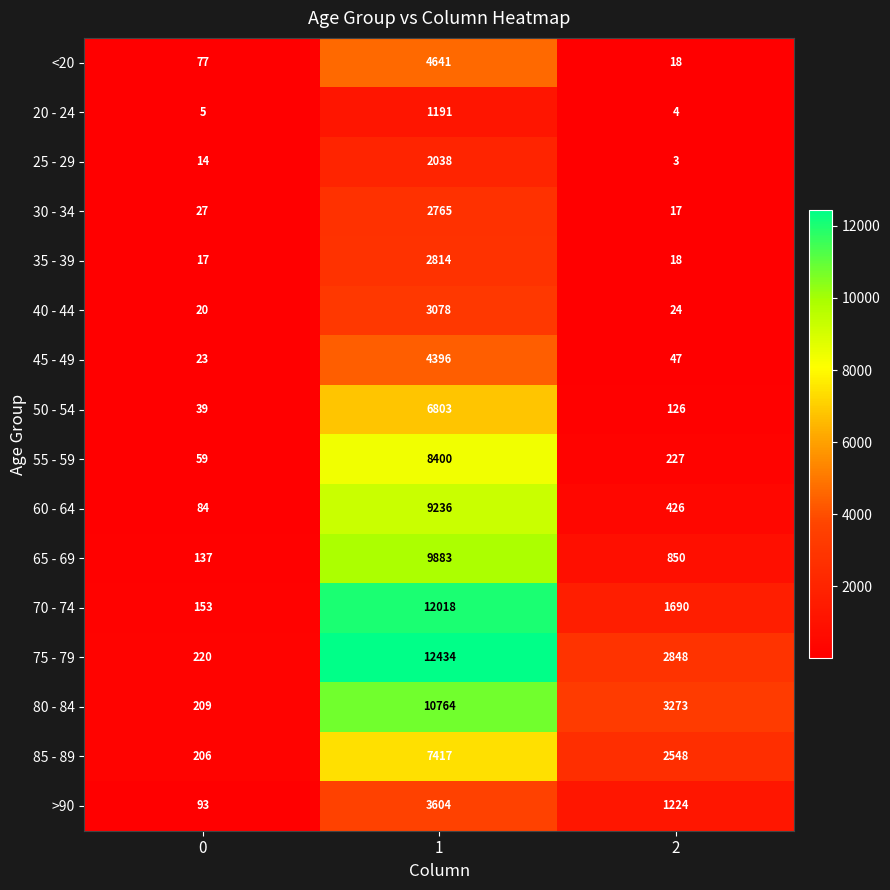

Which series changed the most between 0 and 2?

80 - 84